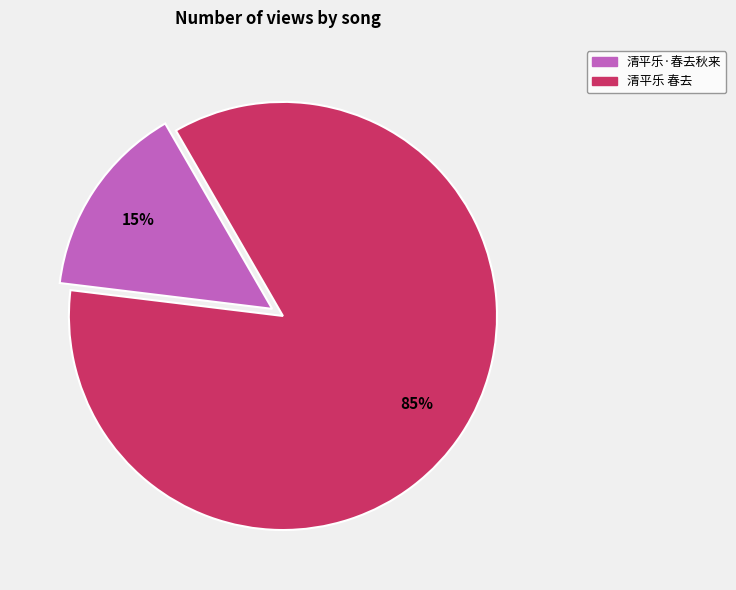

Which has a higher value, 清平乐 春去 or 清平乐·春去秋来?

清平乐 春去